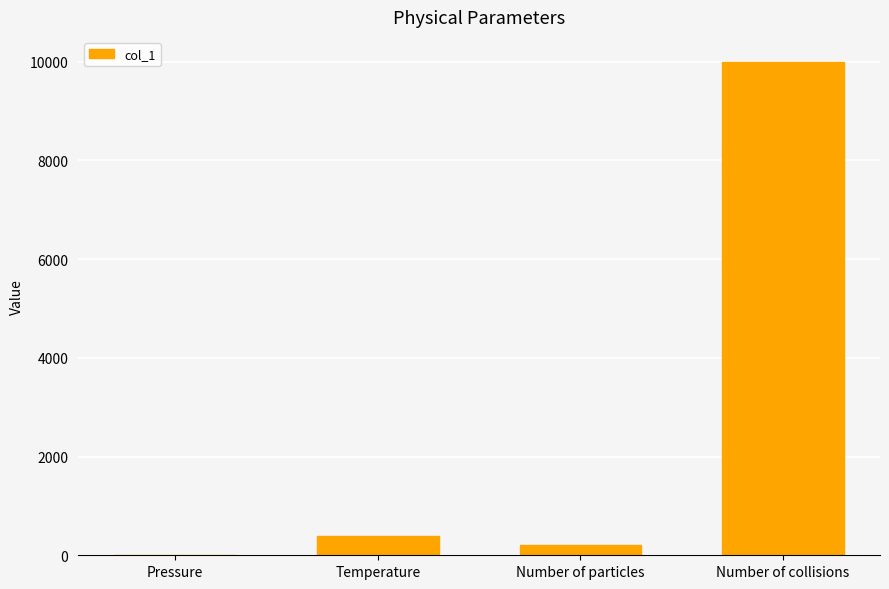

What is the average value?

2652.2